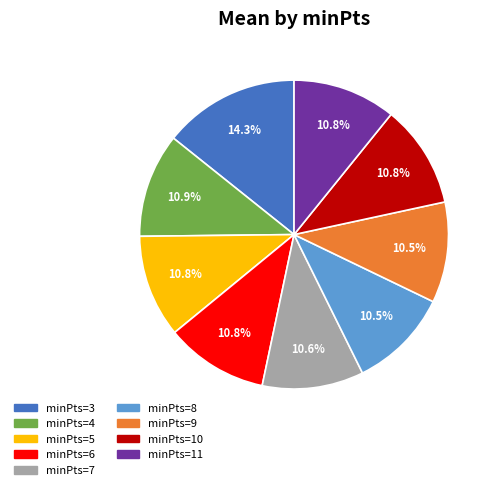

What is the largest slice in the pie chart?

minPts=3